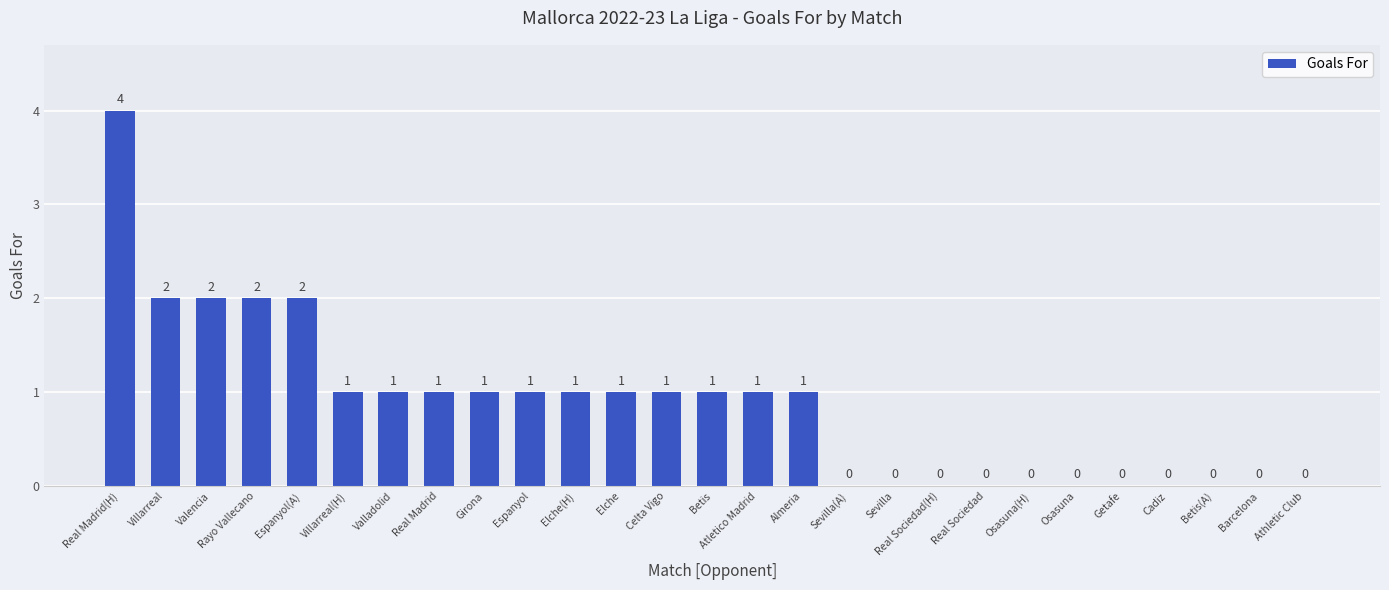

What is the difference between the values at Atletico Madrid and Villarreal?

1